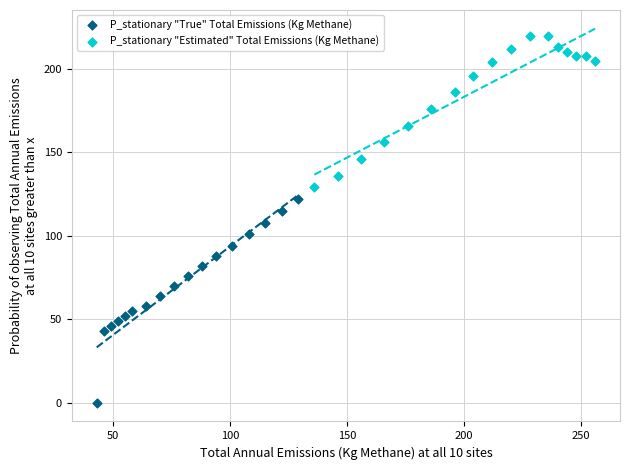

Which series reaches the maximum Y coordinate?

P_stationary "Estimated" Total Emissions (Kg Methane)